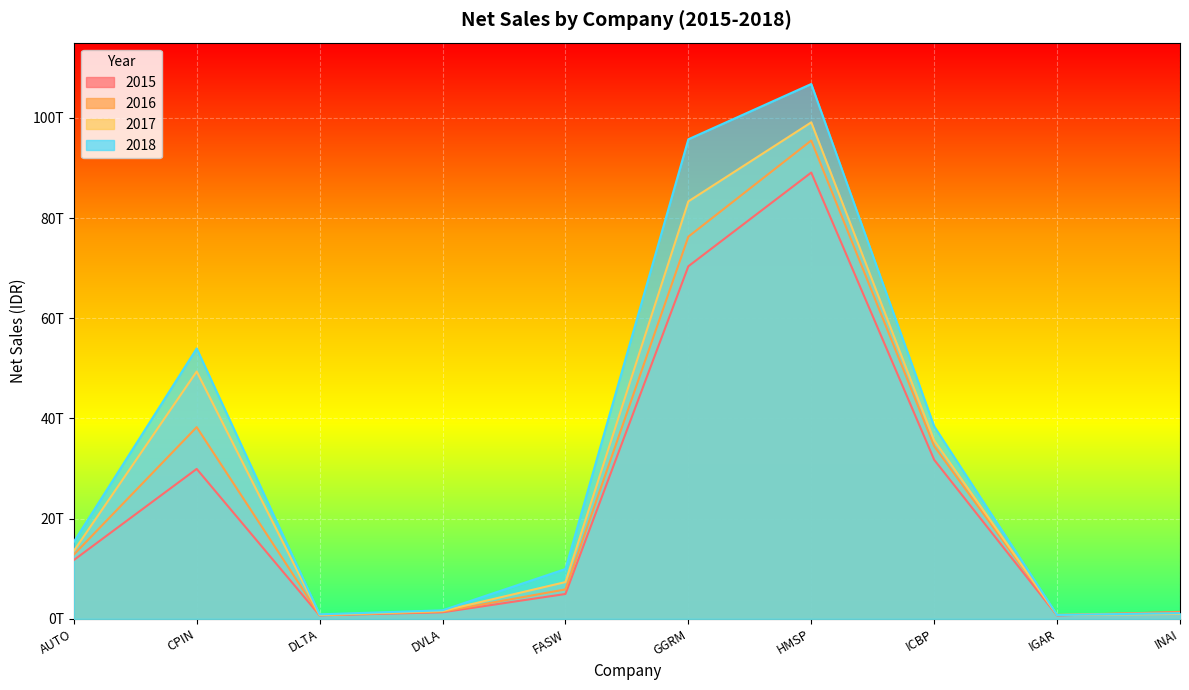

What is the lowest value of the 2018 series?

777316506801